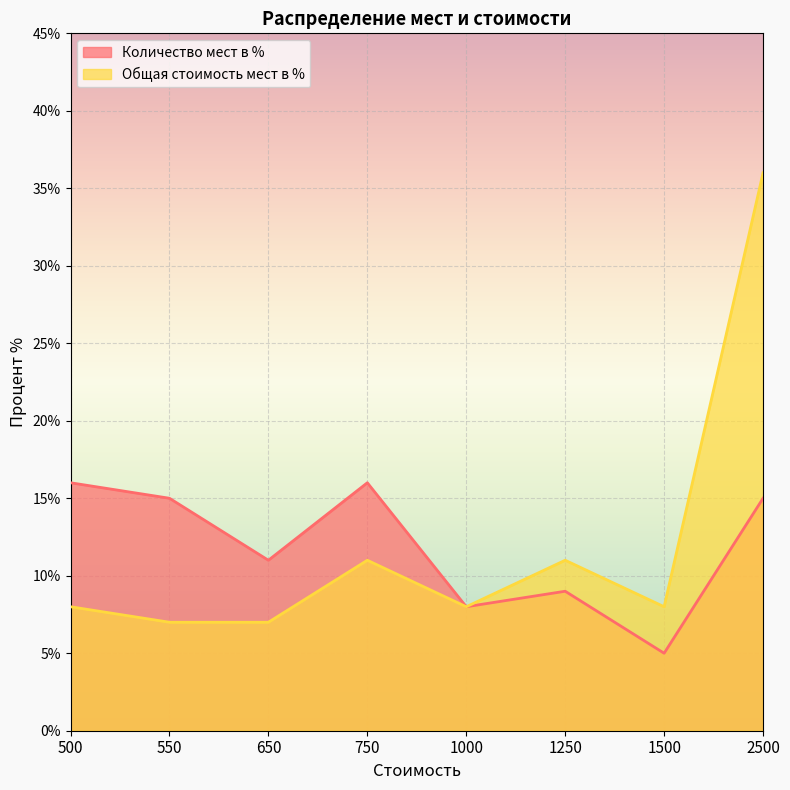

What is the sum of all Количество мест в % values?

95